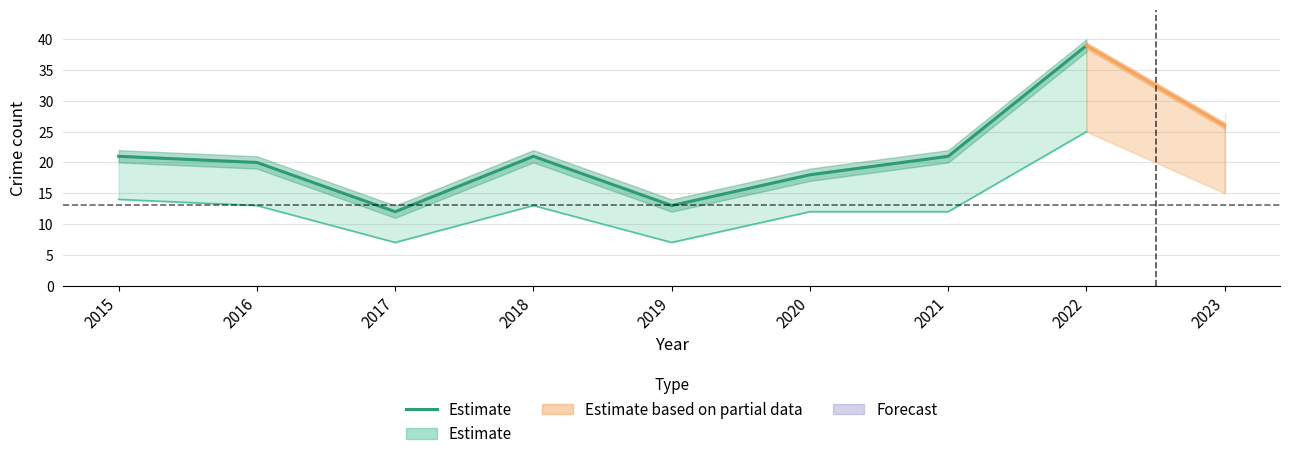

What is the average value?

21